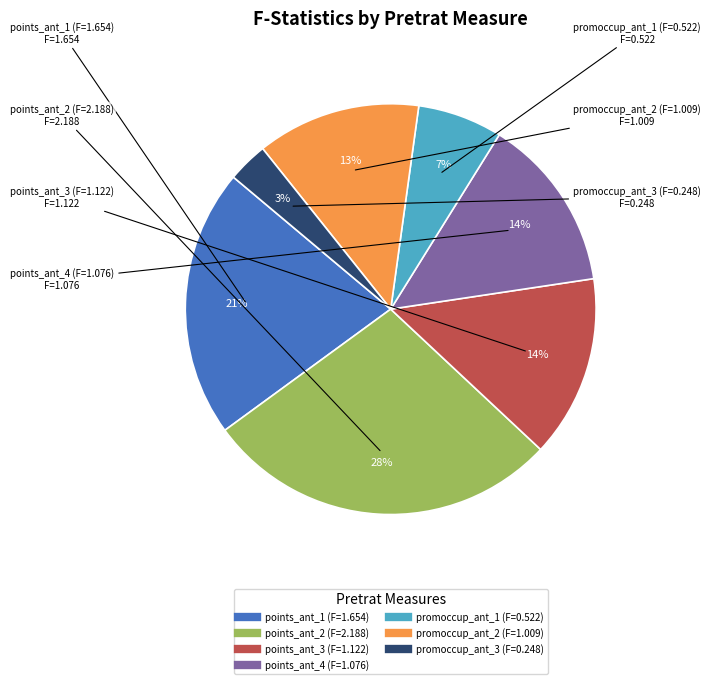

Is it true that points_ant_4 (F=1.076) is 19% of the pie?

False